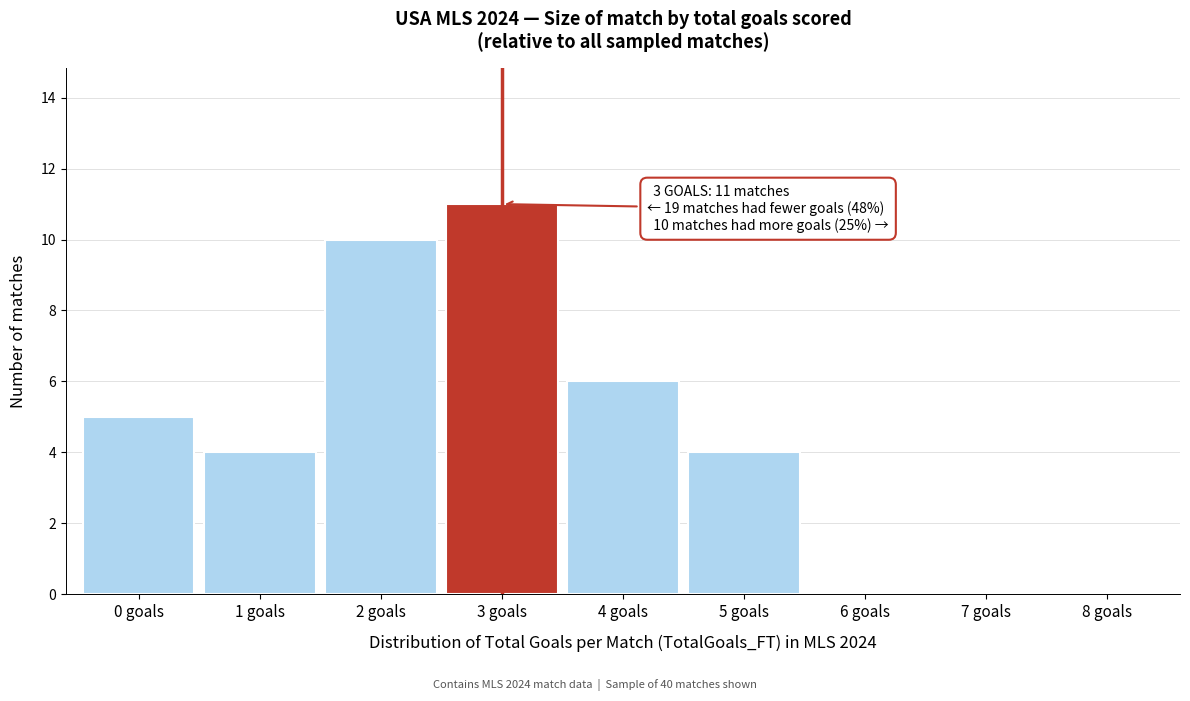

Reading right to left, list all the values displayed in this chart.

8 goals=0	7 goals=0	6 goals=0	5 goals=4	4 goals=6	3 goals=11	2 goals=10	1 goals=4	0 goals=5